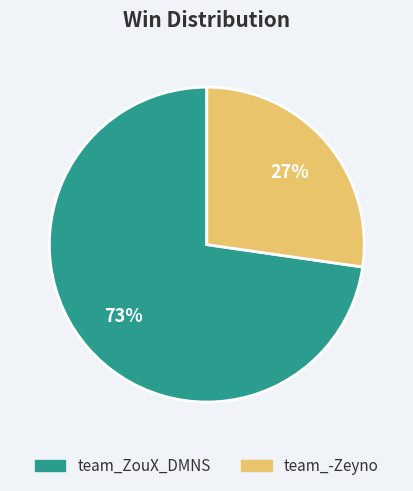

Is there a majority slice in this chart?

Yes